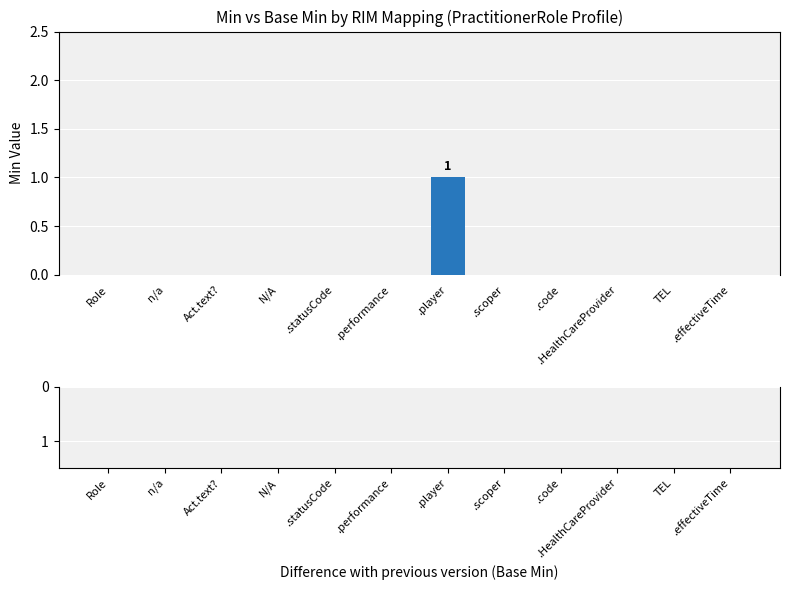

True or false: the data shows -1 at Role.

False